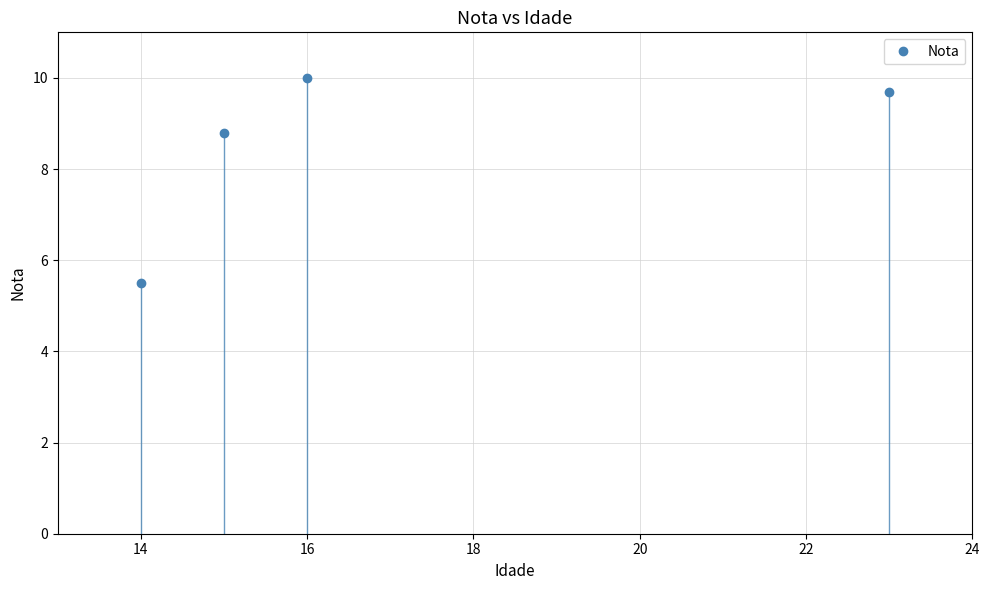

What is the maximum value shown in the chart?

10.0